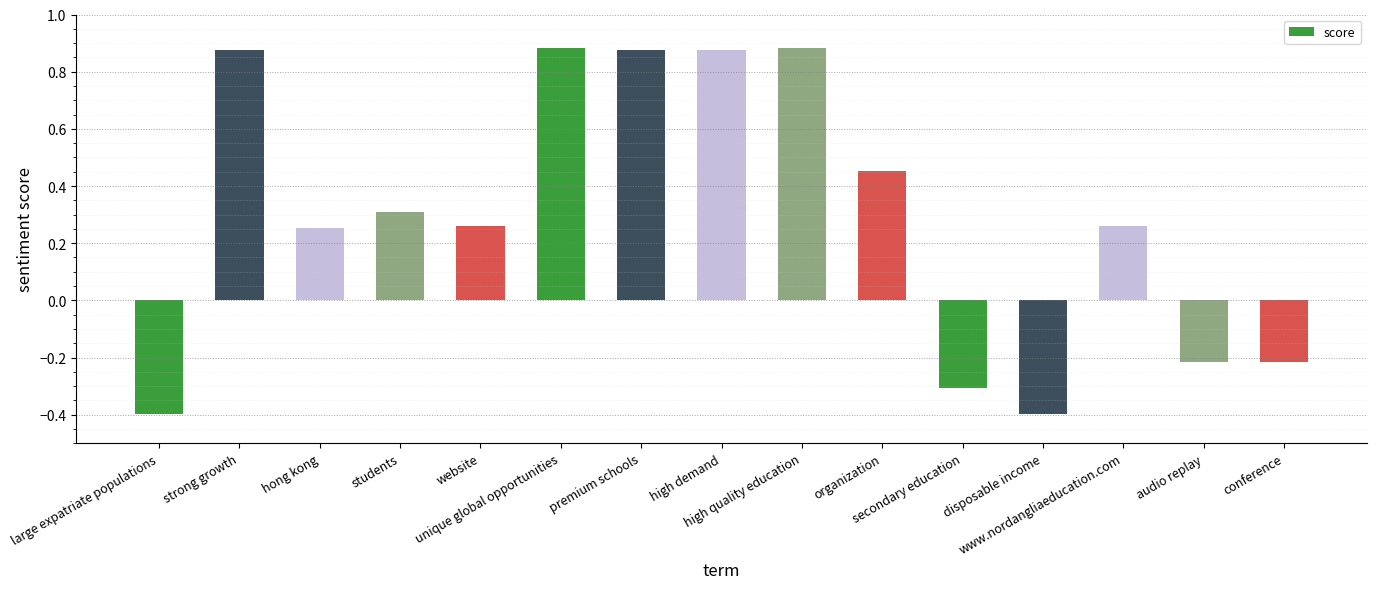

Are the bars grouped side by side (vs. stacked)?

No